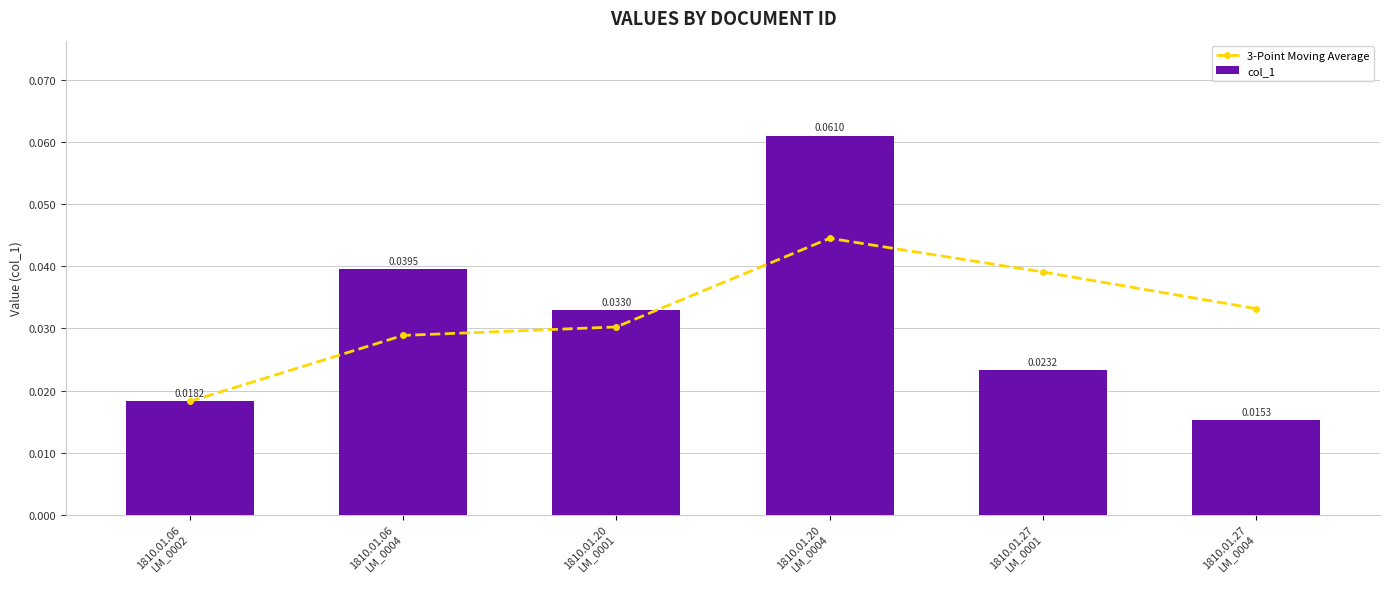

What is the maximum value for col_1?

0.1